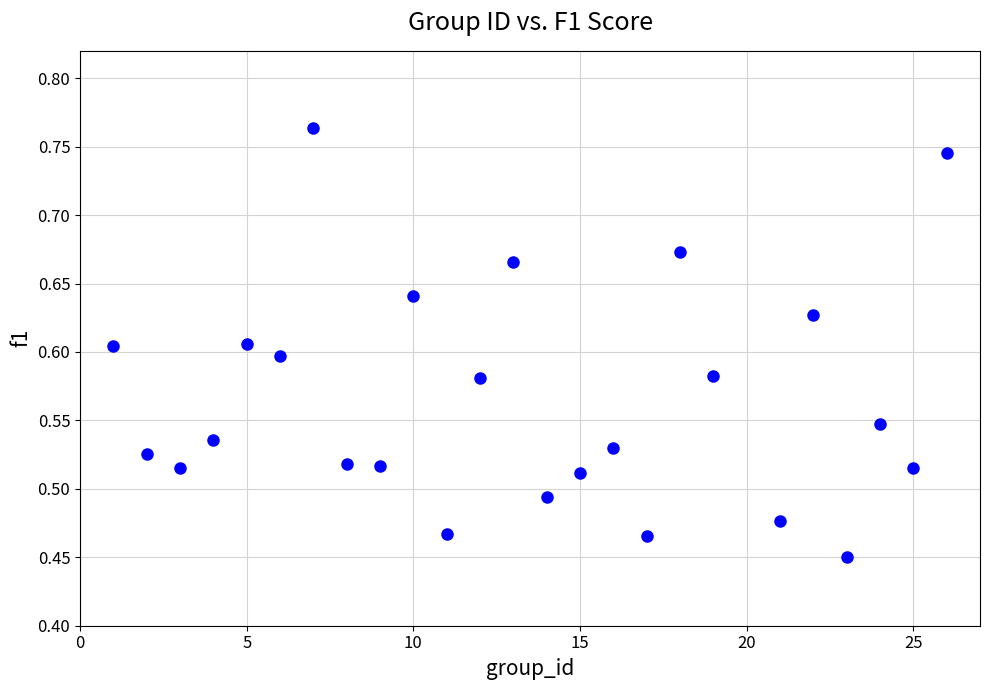

What is the range of X values (max minus min)?

25.0